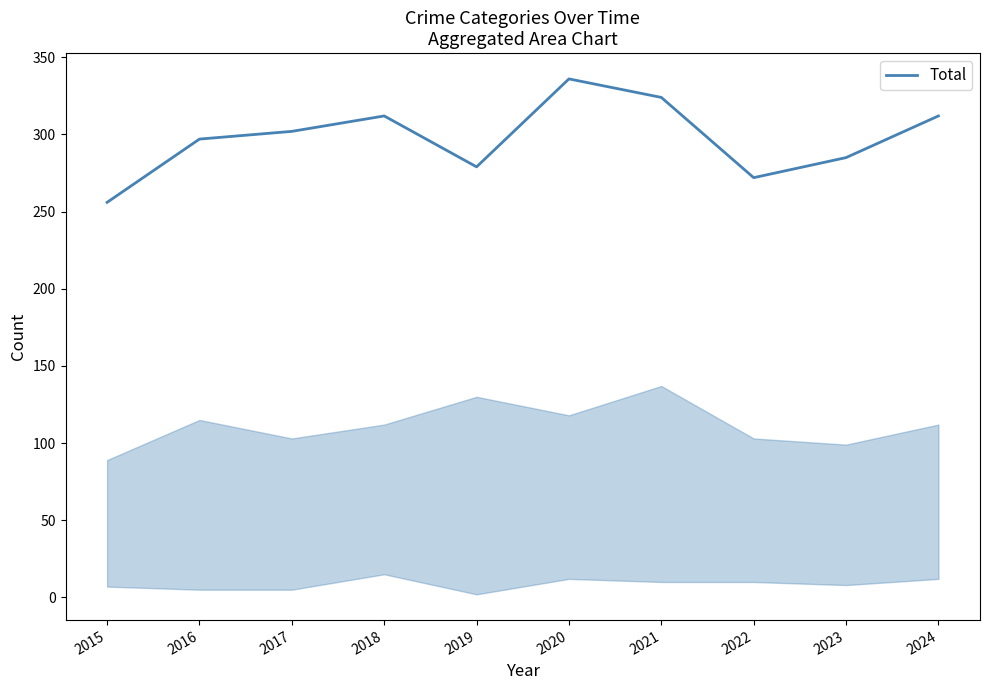

Reading left to right, list all the values displayed in this chart.

2015=256	2016=297	2017=302	2018=312	2019=279	2020=336	2021=324	2022=272	2023=285	2024=312